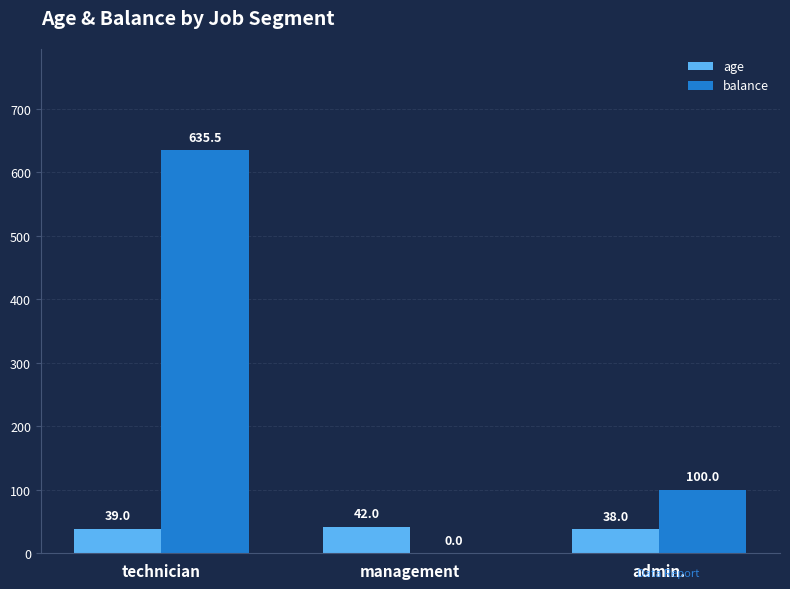

Reading left to right, extract all data points from this chart.

age: technician=39.0	management=42.0	admin.=38.0
balance: technician=635.5	management=0.0	admin.=100.0